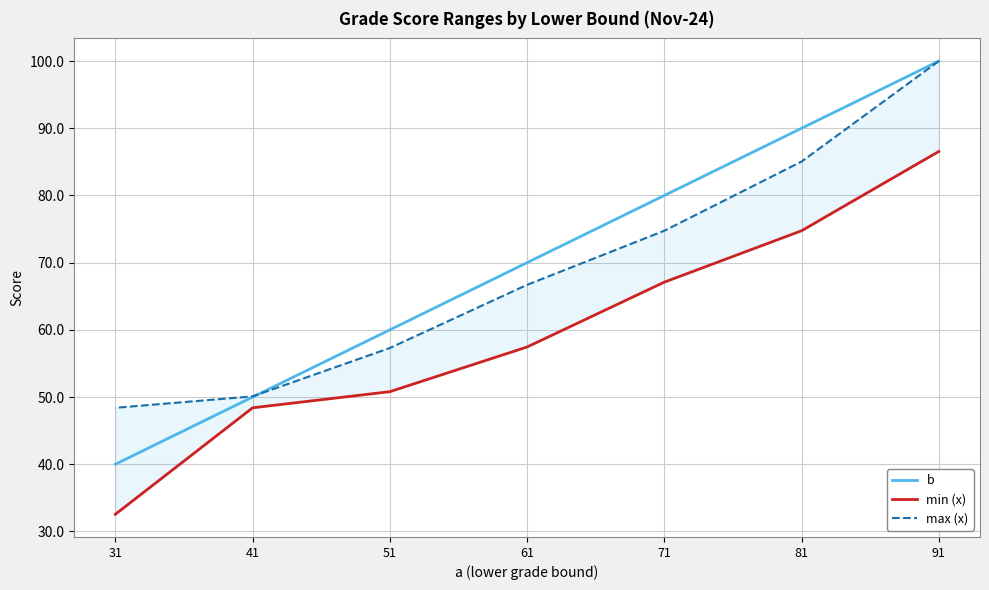

What is the total value across all series at 91?

286.6